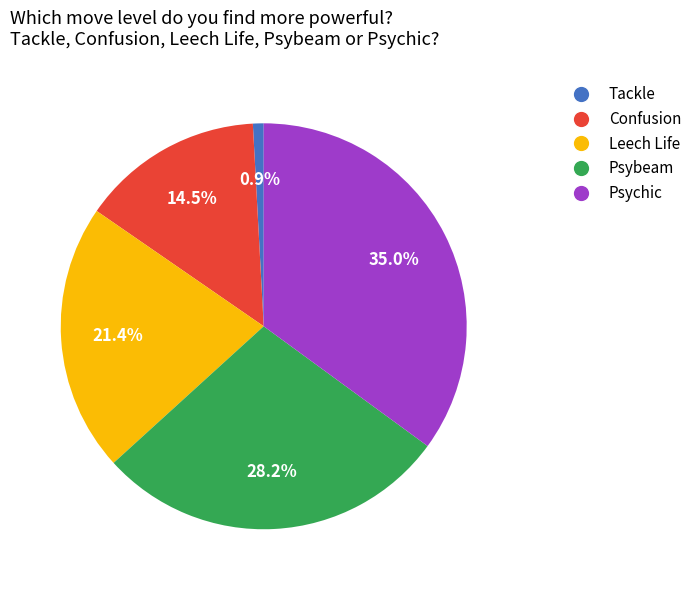

Is it true that Leech Life is 7% of the pie?

False